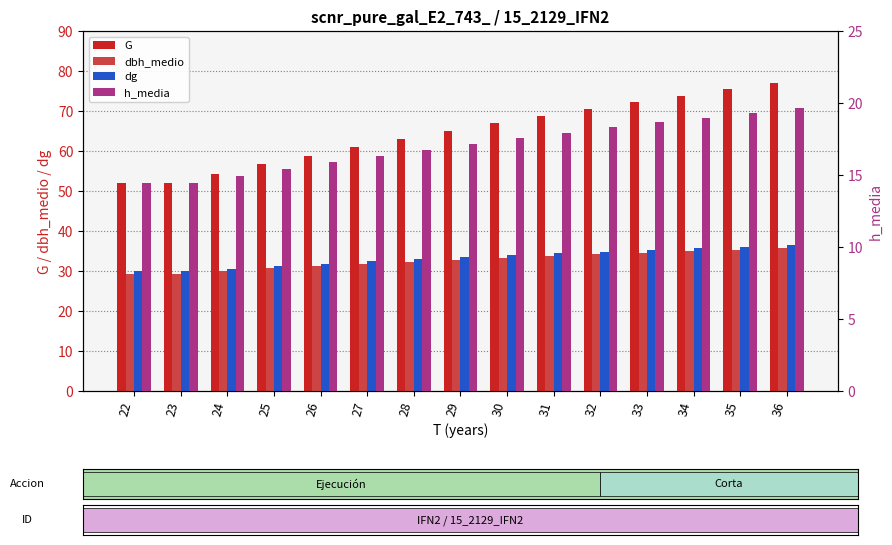

What is the value of the h_media bar at the 6th from the left?

16.3